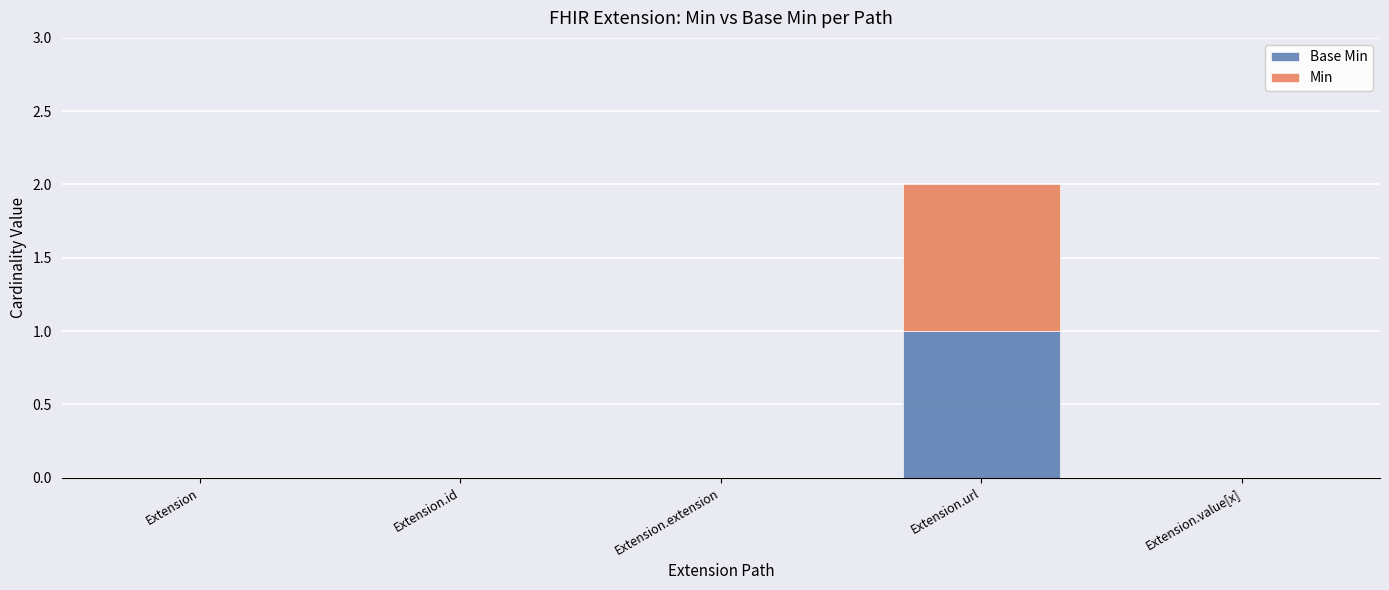

At which category is the sum across all series the highest?

Extension.url